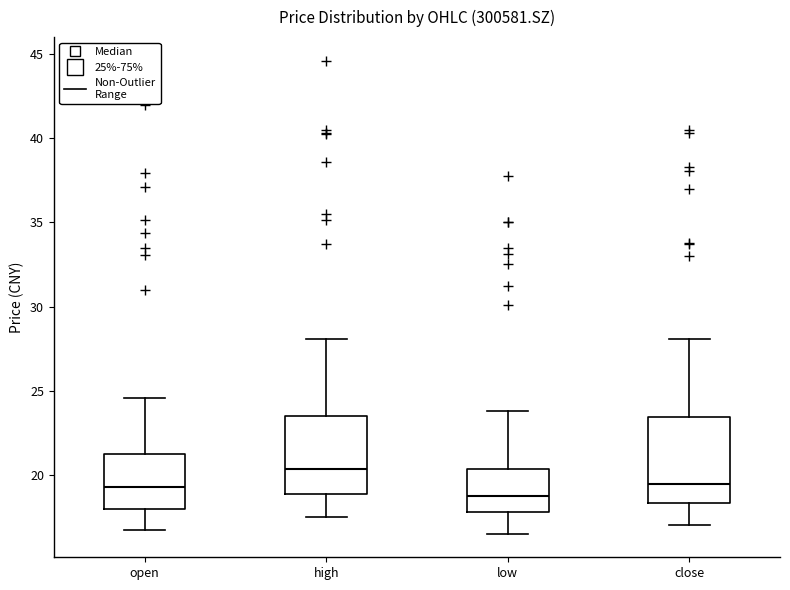

Reading left to right, transcribe this box plot: for each box, give where its median line is, the range the box spans, and where its two whiskers end, as read against the y-axis. The values are not printed on the chart, so give them approximately, as read against the axis.

open: median 19.5, box 18.0 to 21.0, whiskers 16.5 to 24.5
high: median 20.5, box 19.0 to 23.5, whiskers 17.5 to 28.0
low: median 19.0, box 18.0 to 20.5, whiskers 16.5 to 24.0
close: median 19.5, box 18.5 to 23.5, whiskers 17.0 to 28.0